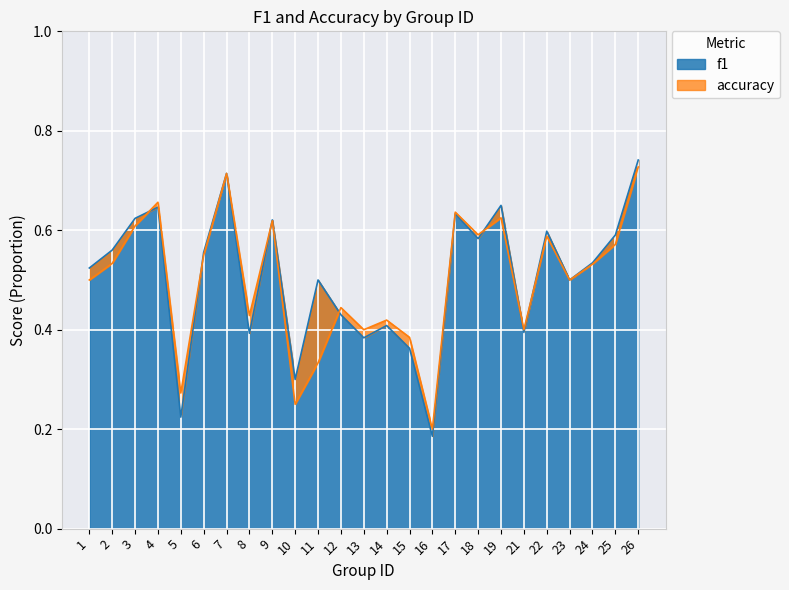

After their last crossing, which series has the higher values: accuracy or f1?

f1